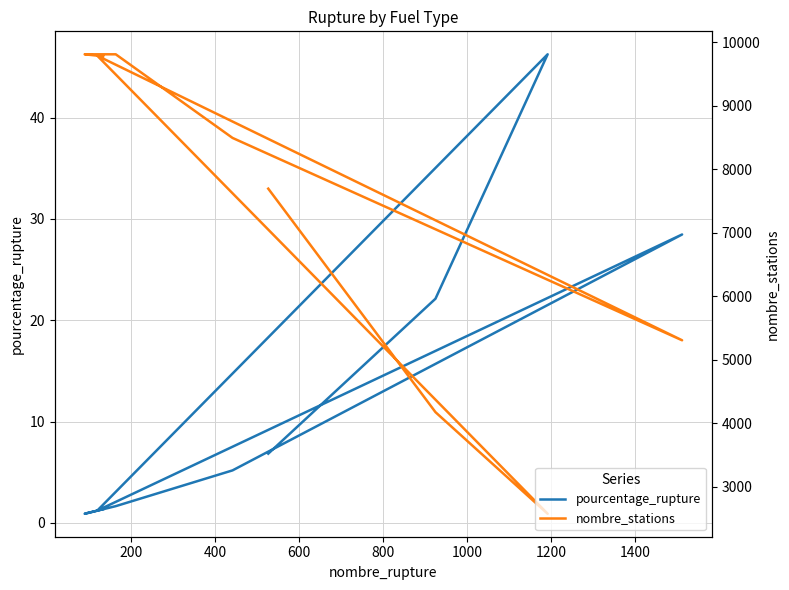

What is the maximum value for pourcentage_rupture?

46.2